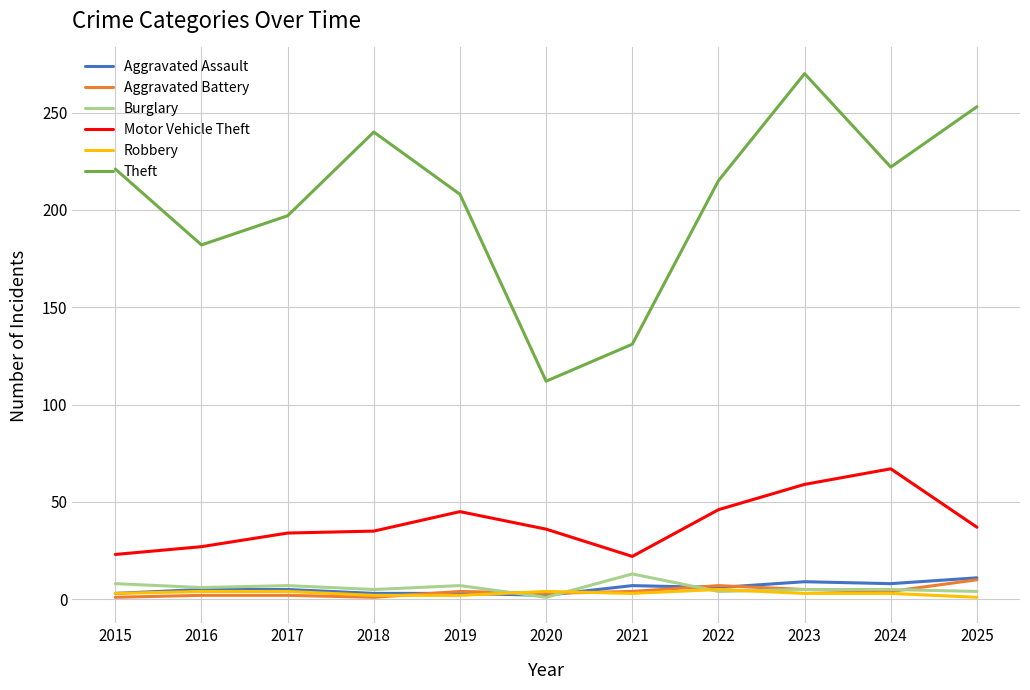

True or false: Burglary and Theft intersect in this chart.

False